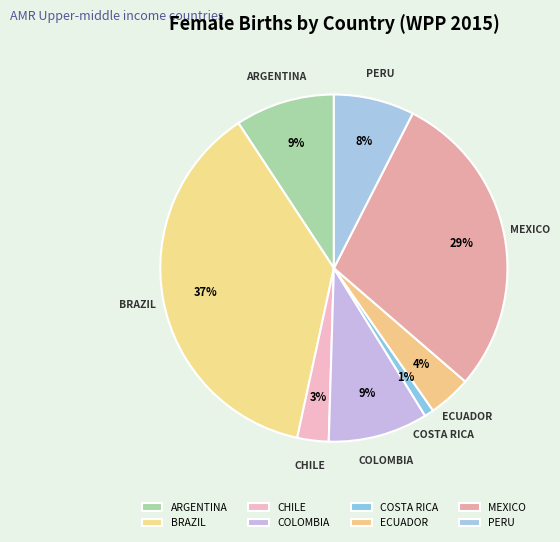

Which category has the smallest portion of the pie?

COSTA RICA